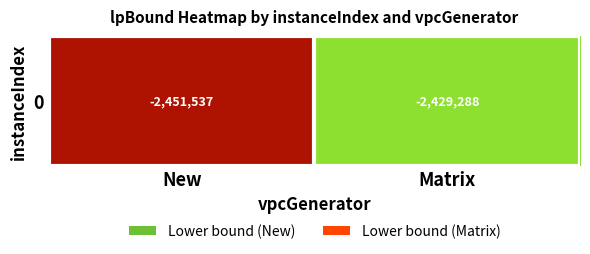

True or false: the data shows -2451537.3 at New.

True